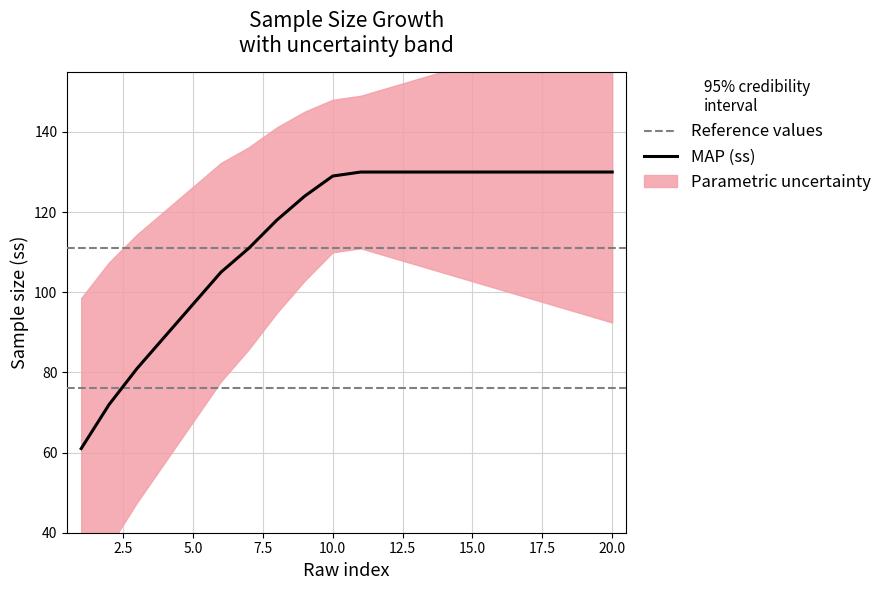

What is the difference between the second highest and minimum values?

69